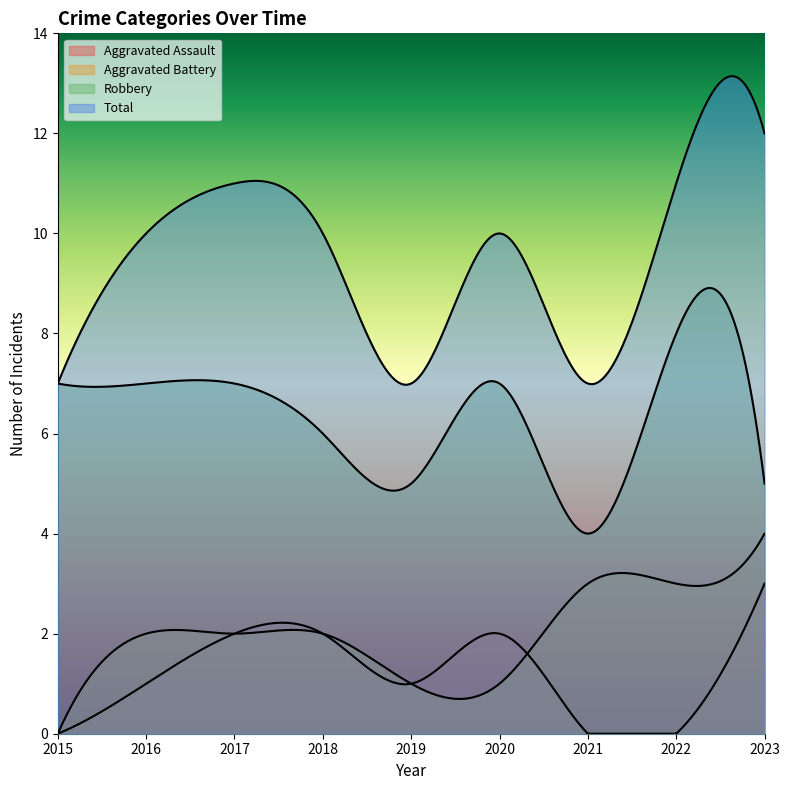

What is the difference between the maximum and minimum values in the Aggravated Battery series?

4